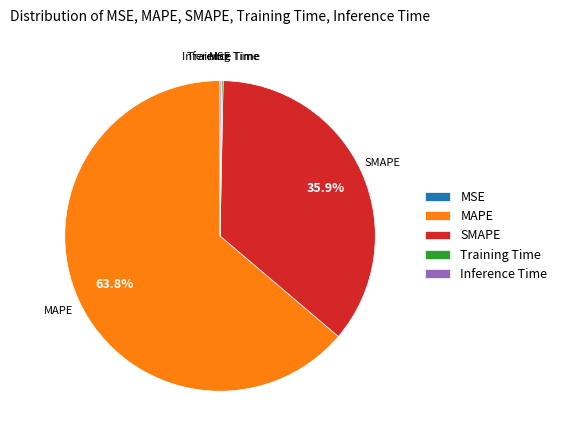

Which slice is the largest?

MAPE